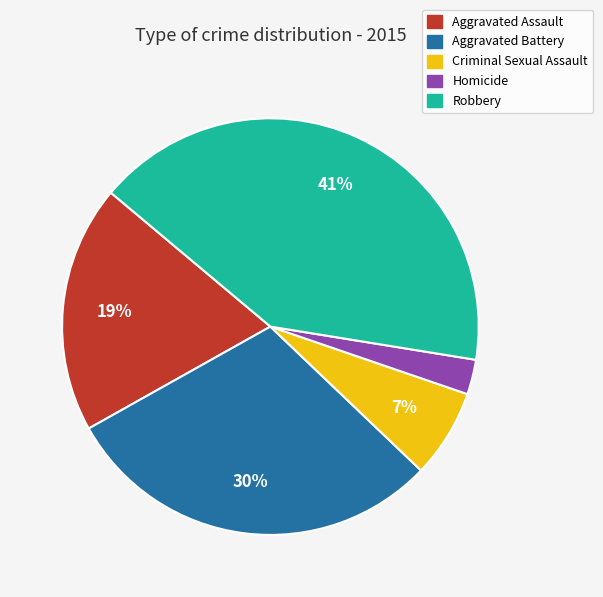

Which category has the biggest portion of the pie?

Robbery